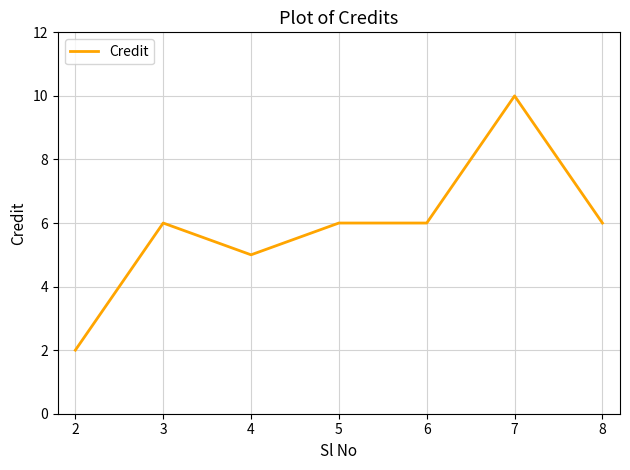

Count the values in the range 5 to 6.

5